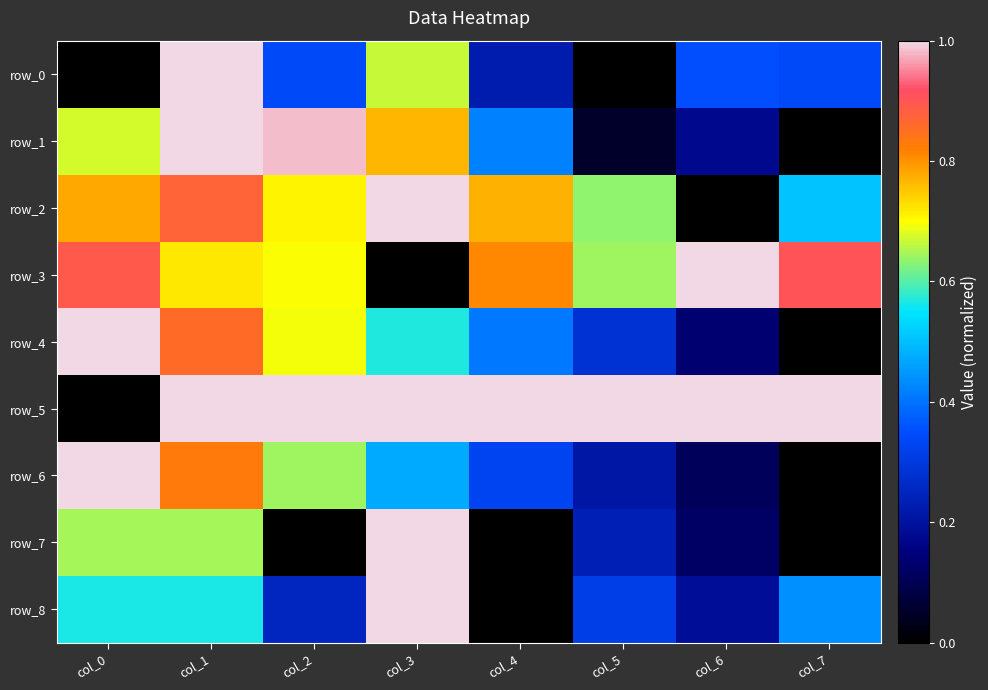

At col_0, list the series in order from smallest to largest.

row_0, row_5, row_8, row_7, row_1, row_2, row_3, row_4, row_6